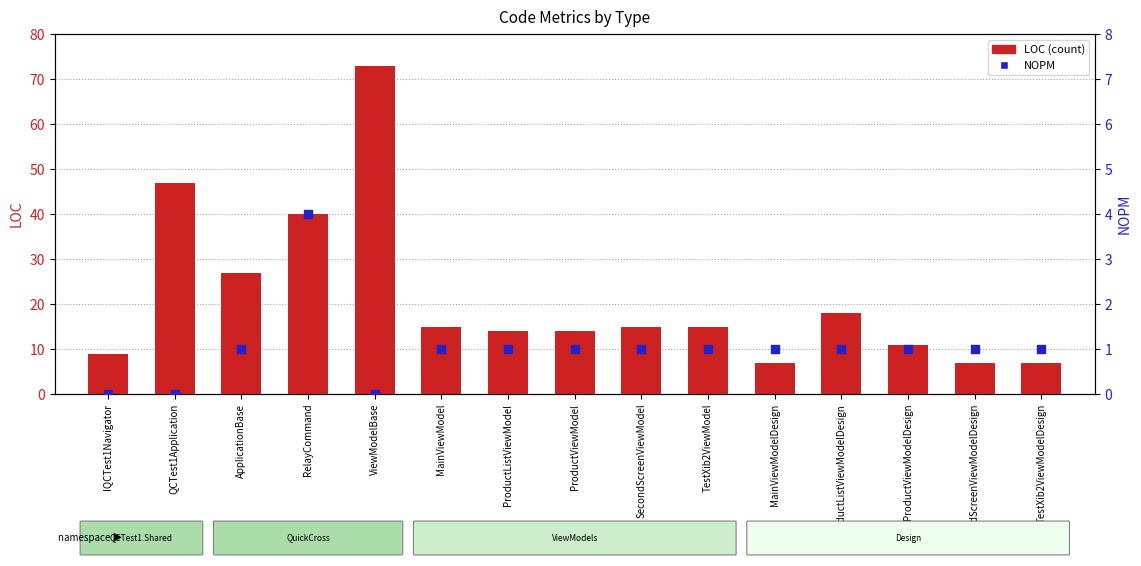

Which series contains the lowest Y value?

NOPM